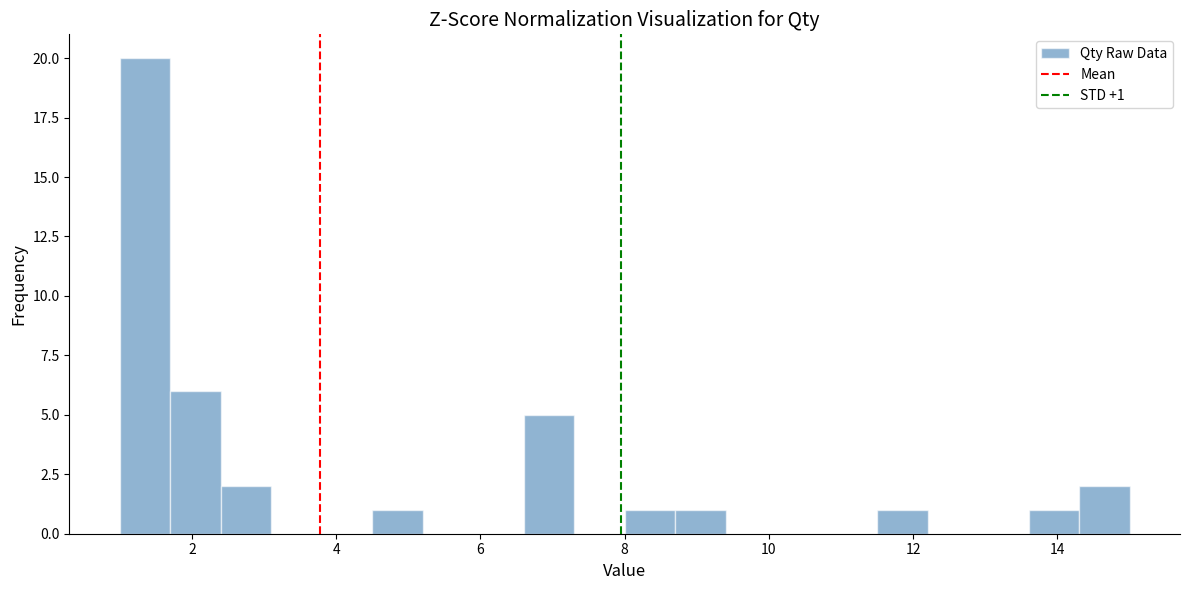

Around what value on the x-axis is the tallest bar? Give the approximate position of its centre, as read against the axis.

1.4